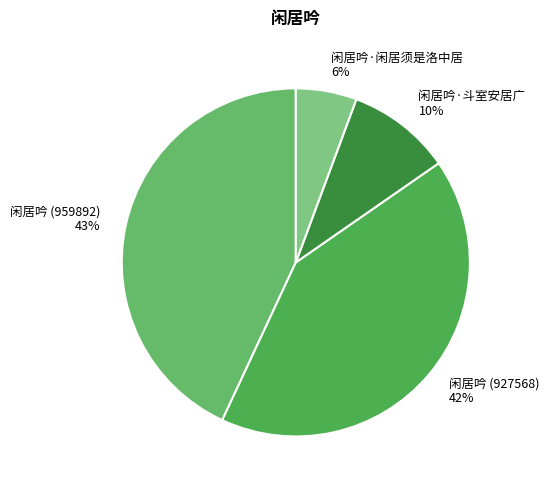

To the nearest percent, what portion does 闲居吟 (959892) represent?

43%